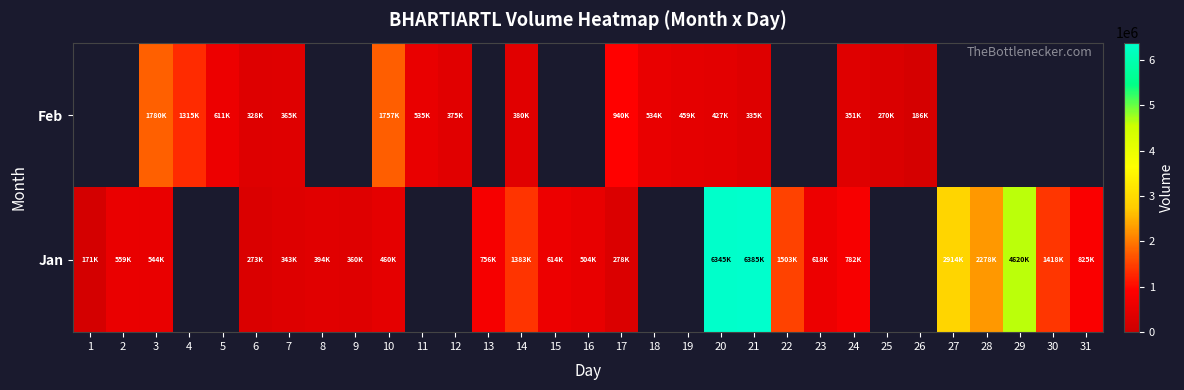

Rank the series by their maximum value, from lowest to highest.

Feb, Jan